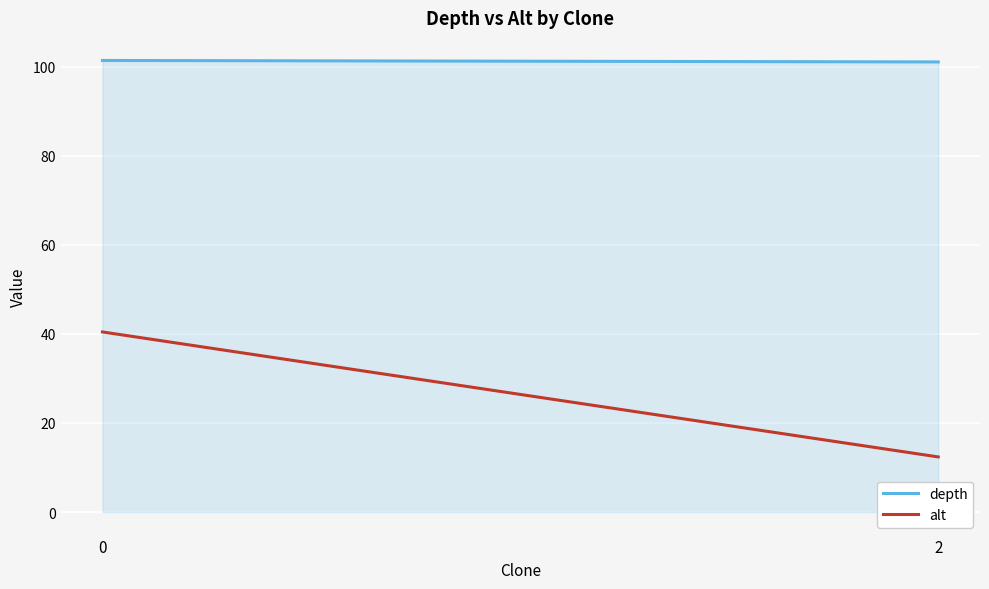

Reading right to left, list all the values displayed in this chart.

depth: 101.1	101.4
alt: 12.4	40.4